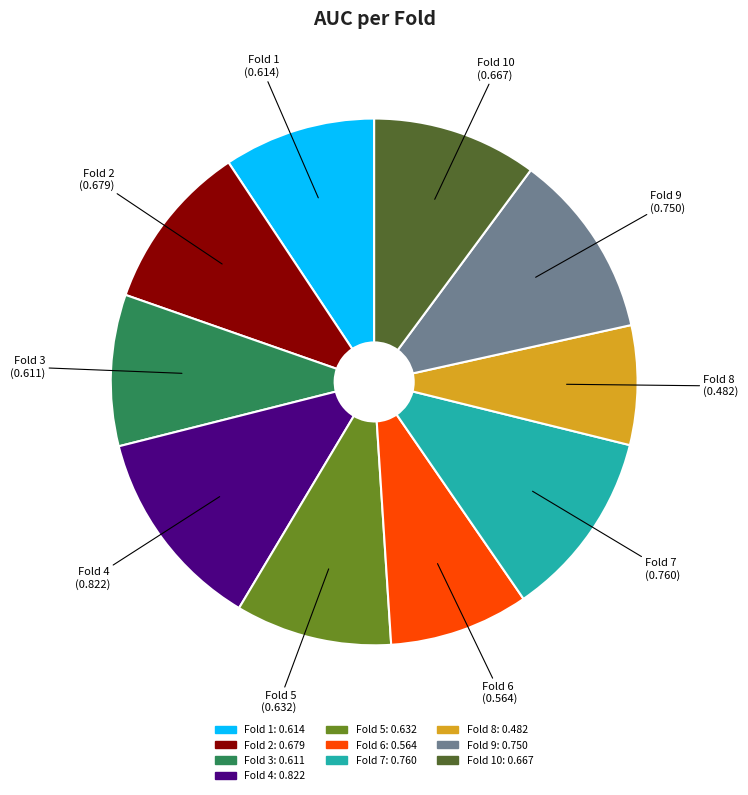

Count the number of slices in the pie.

10